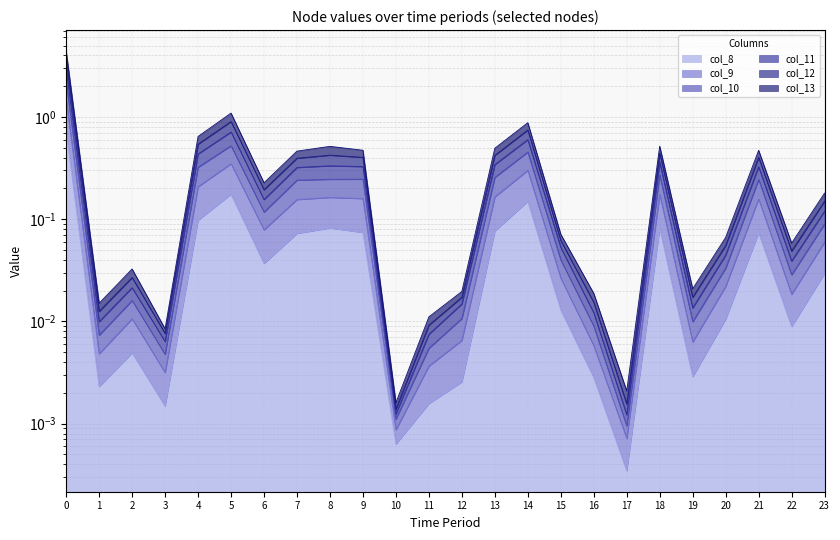

The value of col_10 at 4 is 0.4. True or false?

True